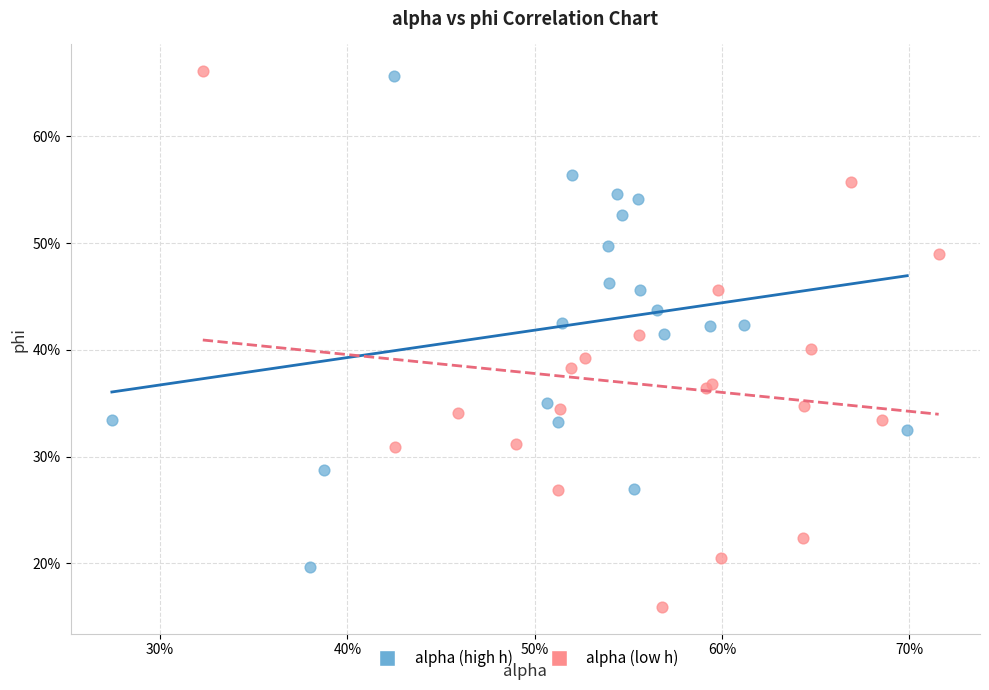

Which series reaches the minimum Y coordinate?

alpha (low h)